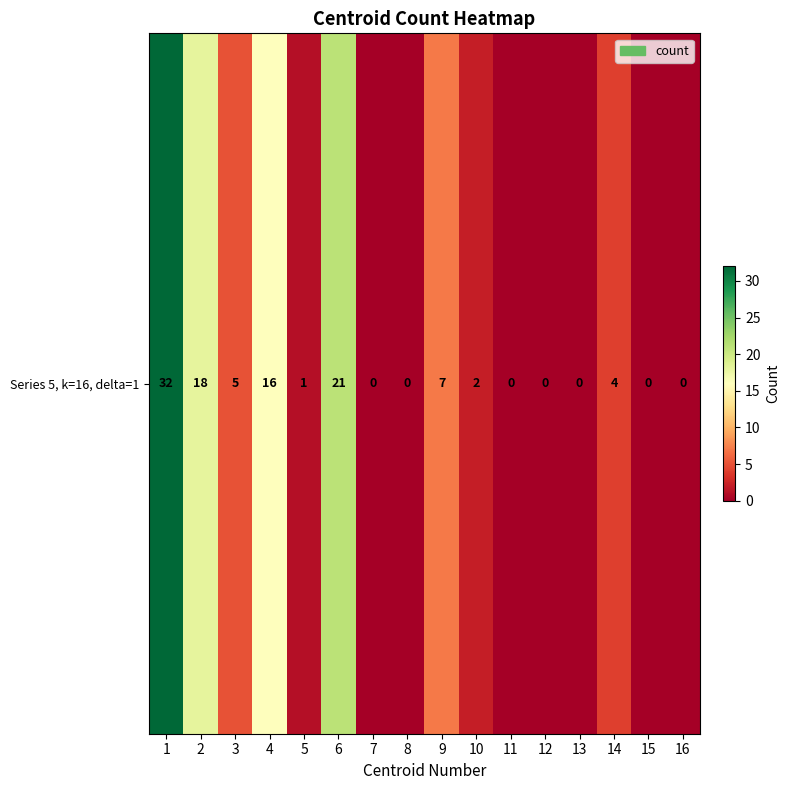

Reading left to right, list all the values displayed in this chart.

1=32	2=18	3=5	4=16	5=1	6=21	7=0	8=0	9=7	10=2	11=0	12=0	13=0	14=4	15=0	16=0